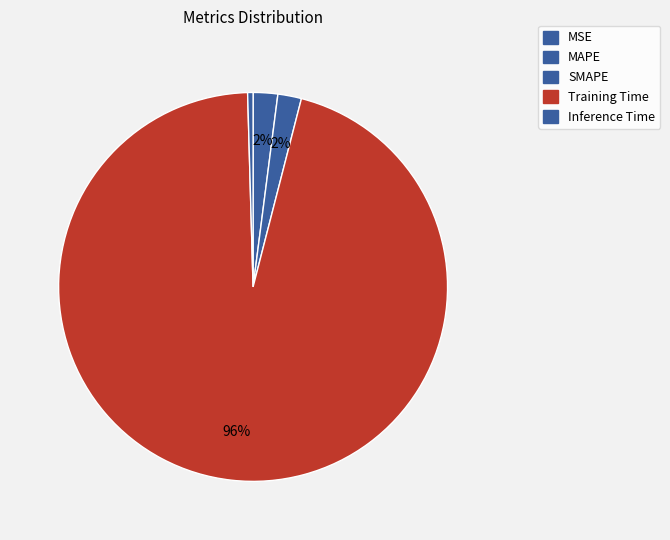

True or false: MSE accounts for 0% of the total.

True